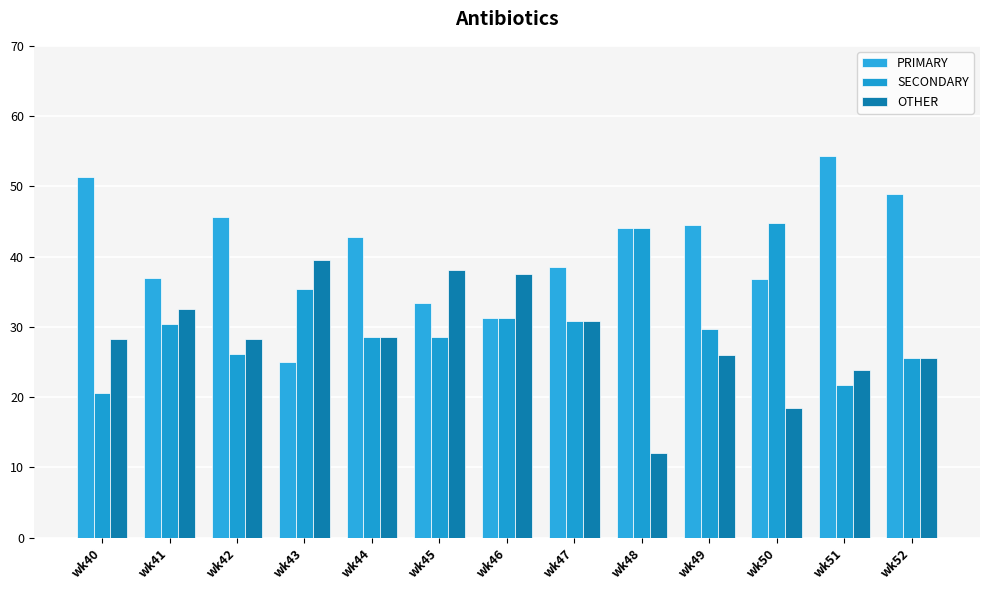

What is the difference between the second highest and minimum values in the SECONDARY series?

23.5